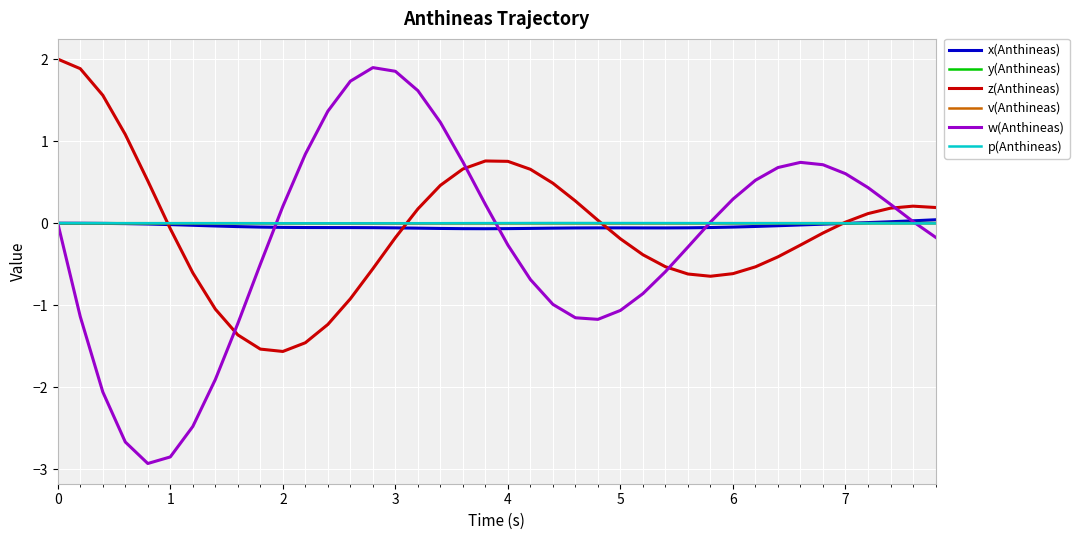

Is this an area chart (filled region under the line)?

No